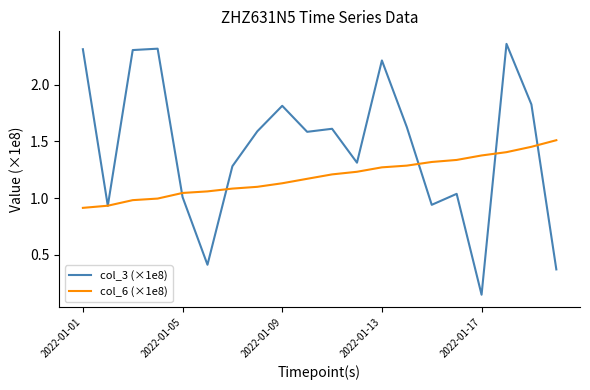

Which series has the largest total across all categories?

col_3 (×1e8)